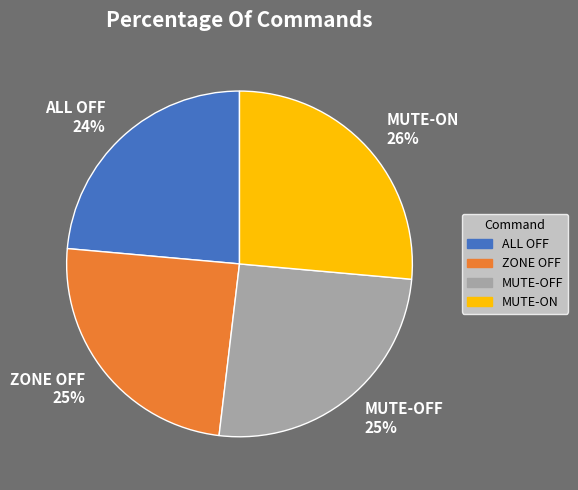

Is the sum of ALL OFF and MUTE-OFF greater than half?

No